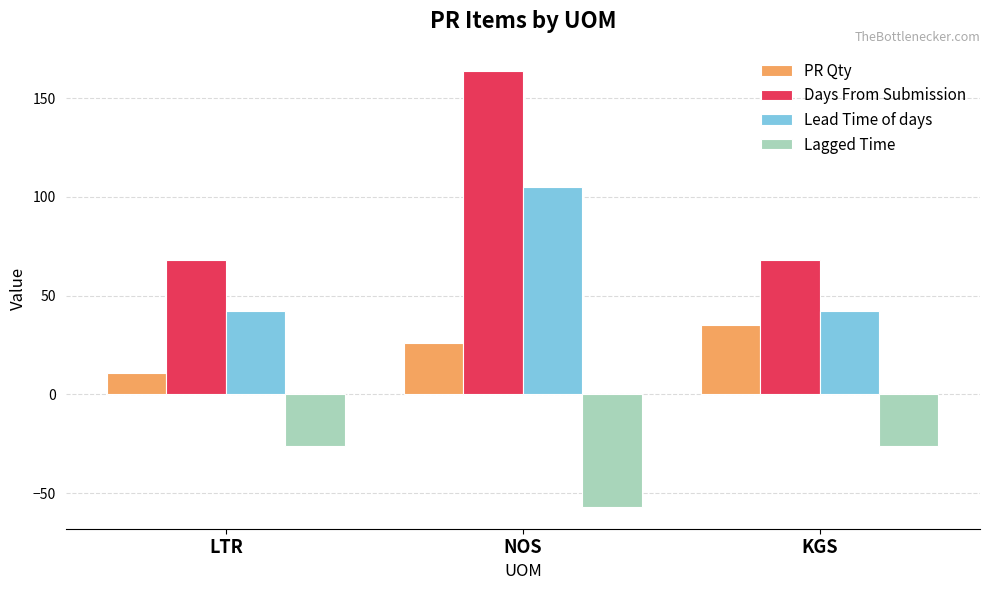

Reading left to right, list all the values displayed in this chart.

PR Qty: 11	26	35
Days From Submission: 68	164	68
Lead Time of days: 42	105	42
Lagged Time: -26	-57	-26